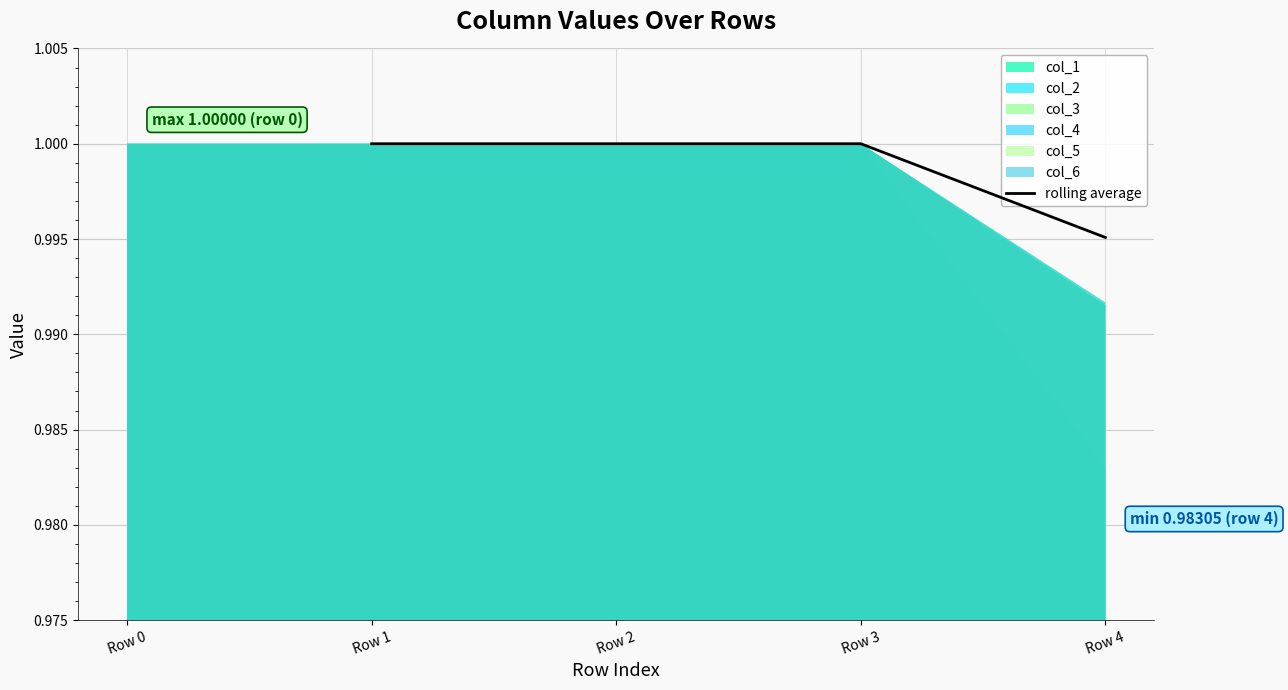

What is the greatest value displayed?

1.0